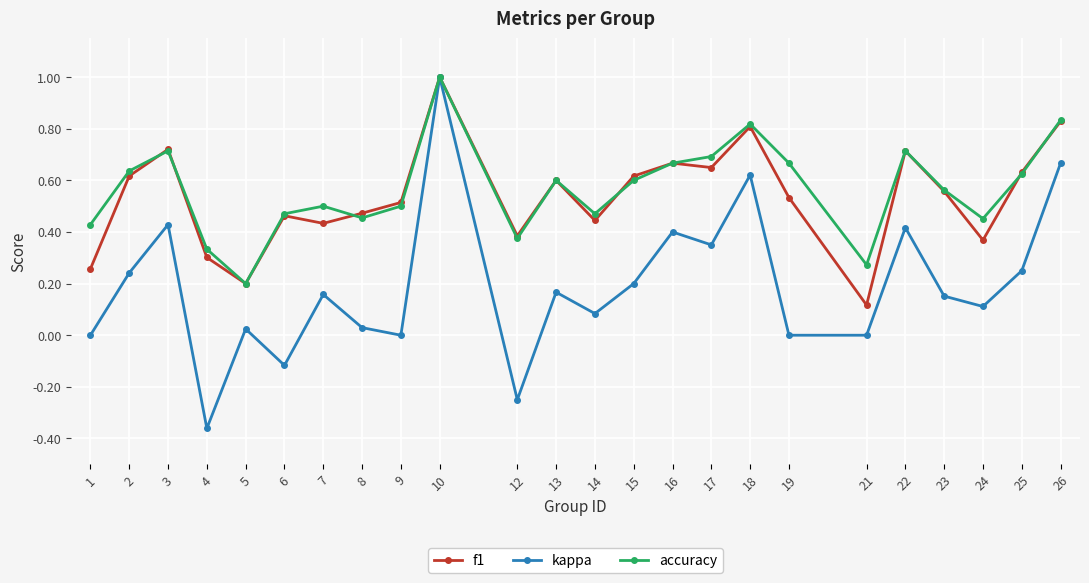

At which category does kappa reach its first local peak?

3